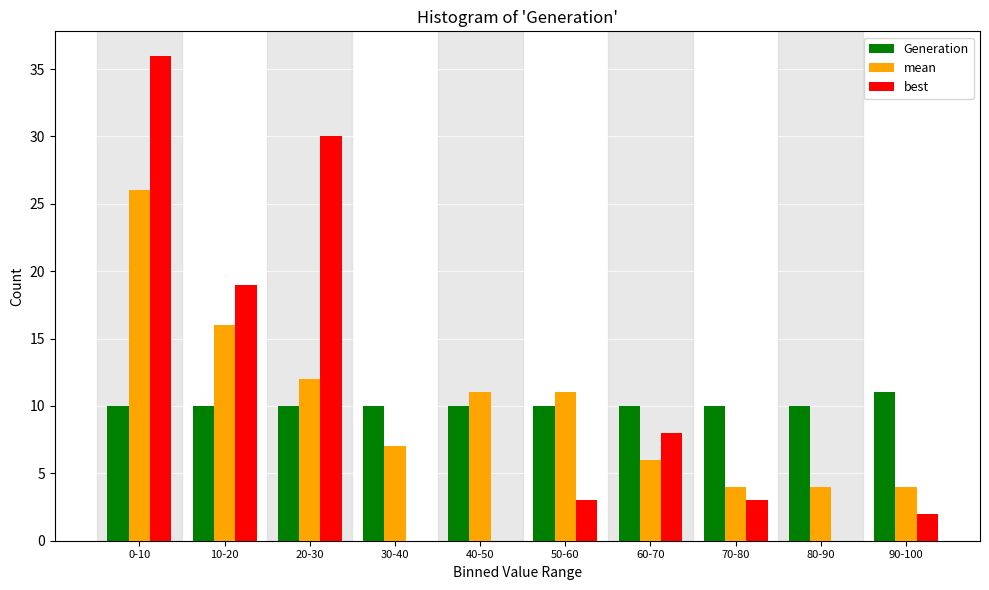

Reading left to right, transcribe all the data shown in this chart.

Generation: 0-10=10	10-20=10	20-30=10	30-40=10	40-50=10	50-60=10	60-70=10	70-80=10	80-90=10	90-100=11
mean: 0-10=26	10-20=16	20-30=12	30-40=7	40-50=11	50-60=11	60-70=6	70-80=4	80-90=4	90-100=4
best: 0-10=36	10-20=19	20-30=30	30-40=0	40-50=0	50-60=3	60-70=8	70-80=3	80-90=0	90-100=2